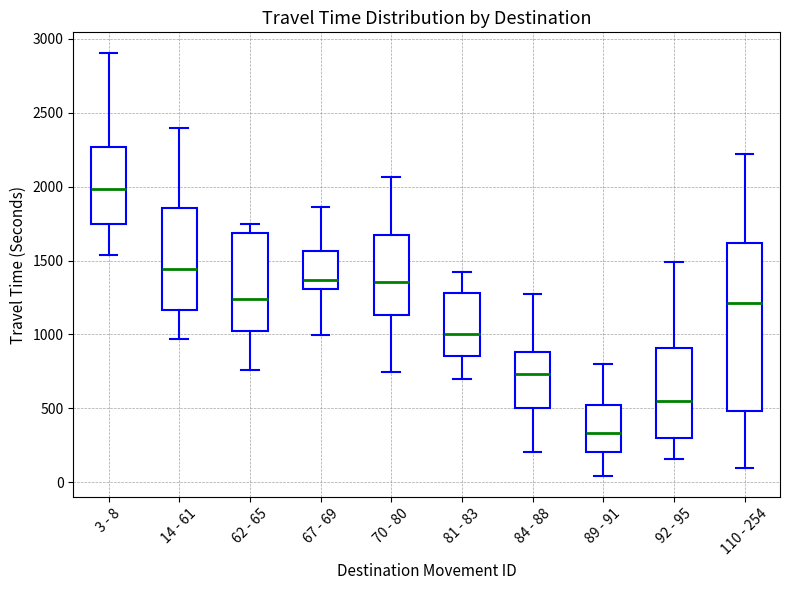

Where is the lower edge of the box for 67 - 69 on the y-axis? The values are not printed on the chart, so give them approximately, as read against the axis.

1300